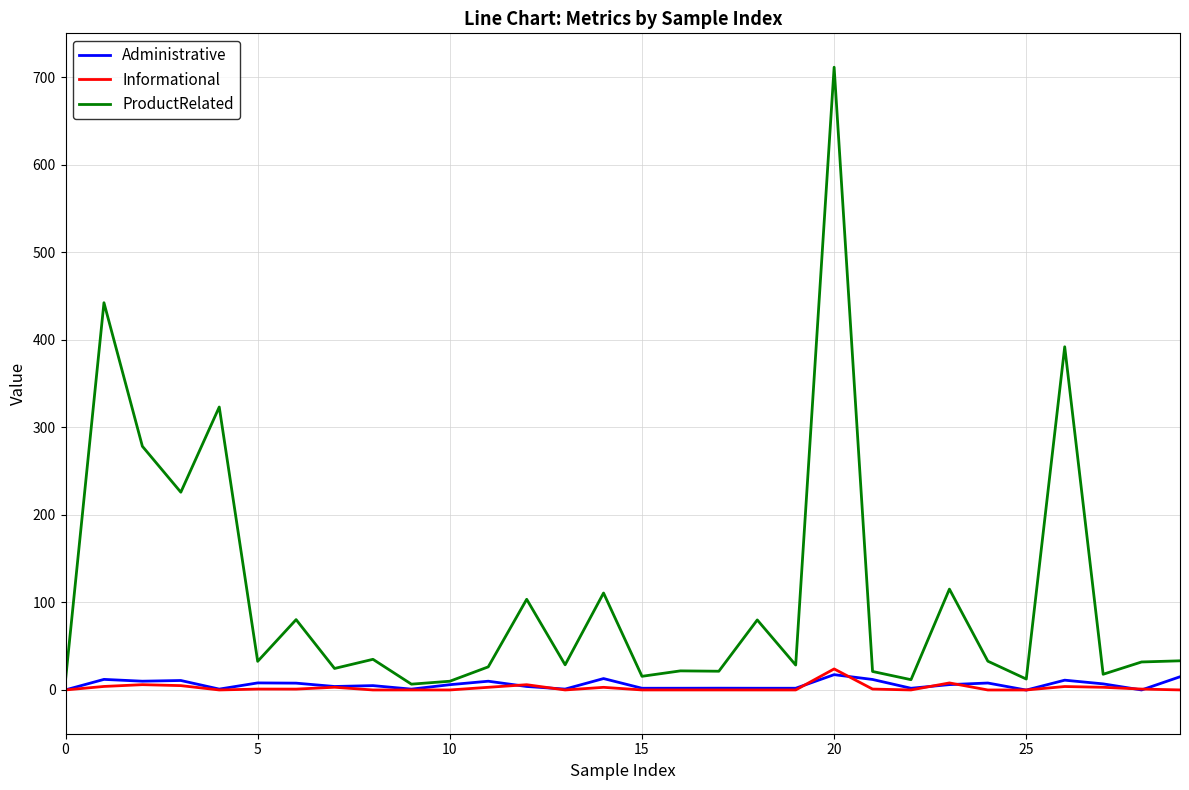

Which series has the largest range (max minus min)?

ProductRelated